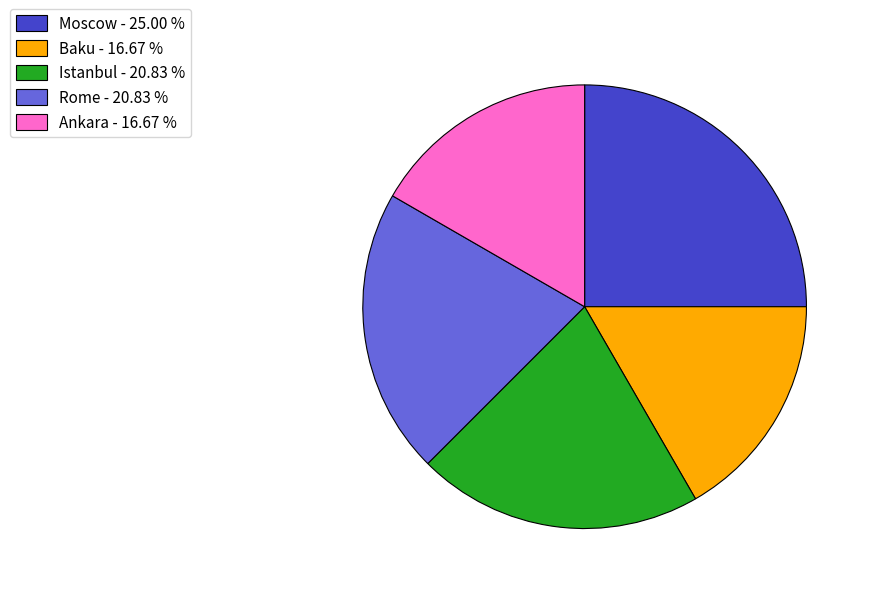

Which has a higher value, Istanbul - 20.83 % or Ankara - 16.67 %?

Istanbul - 20.83 %